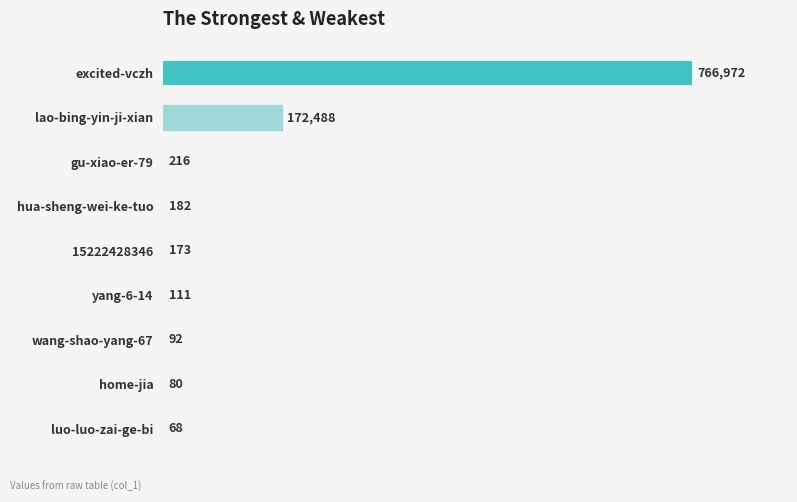

True or false: the data shows 182 at hua-sheng-wei-ke-tuo.

True